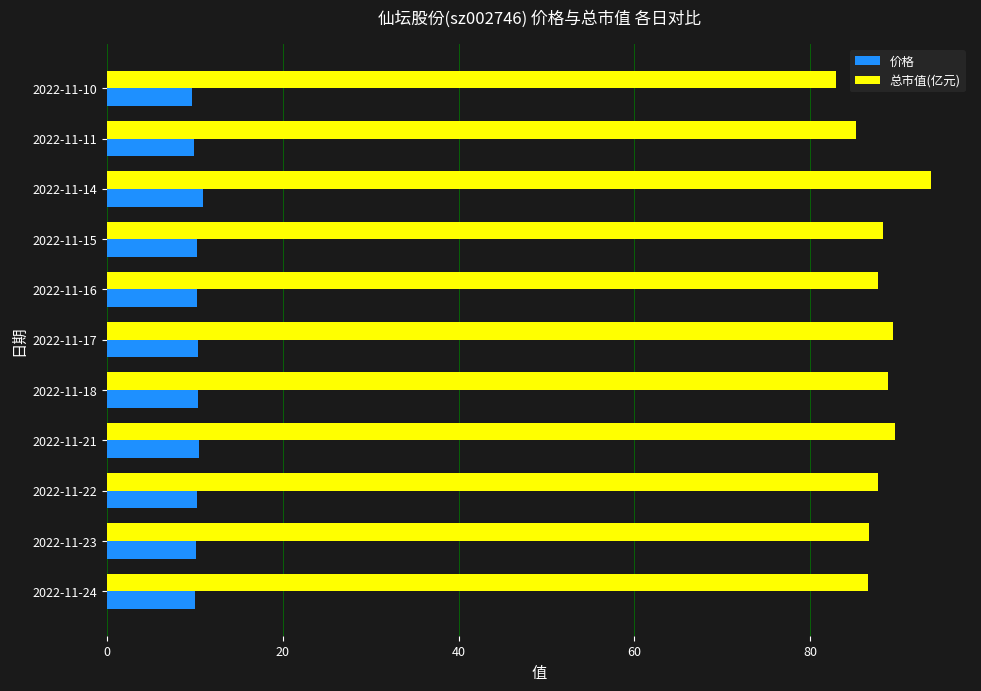

Rank the series at 2022-11-24 from lowest to highest value.

价格, 总市值(亿元)